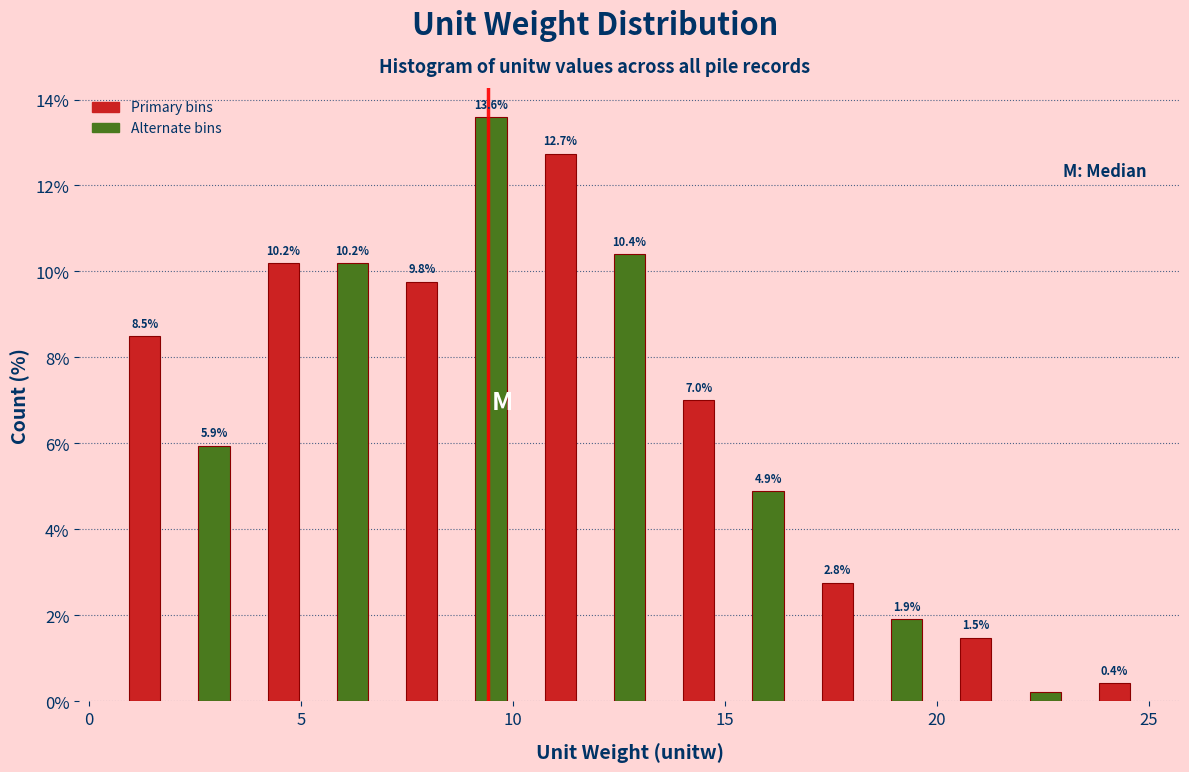

Around what value on the x-axis is the tallest bar? Give the approximate position of its centre, as read against the axis.

9.5